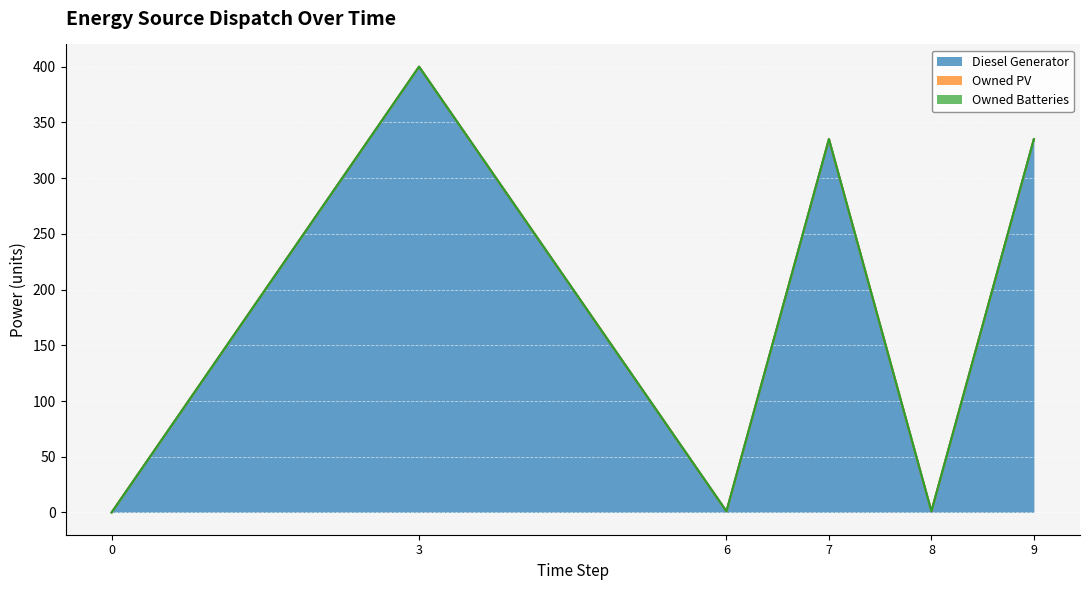

Rank the categories by Diesel Generator value from lowest to highest.

0, 6, 8, 7, 9, 3